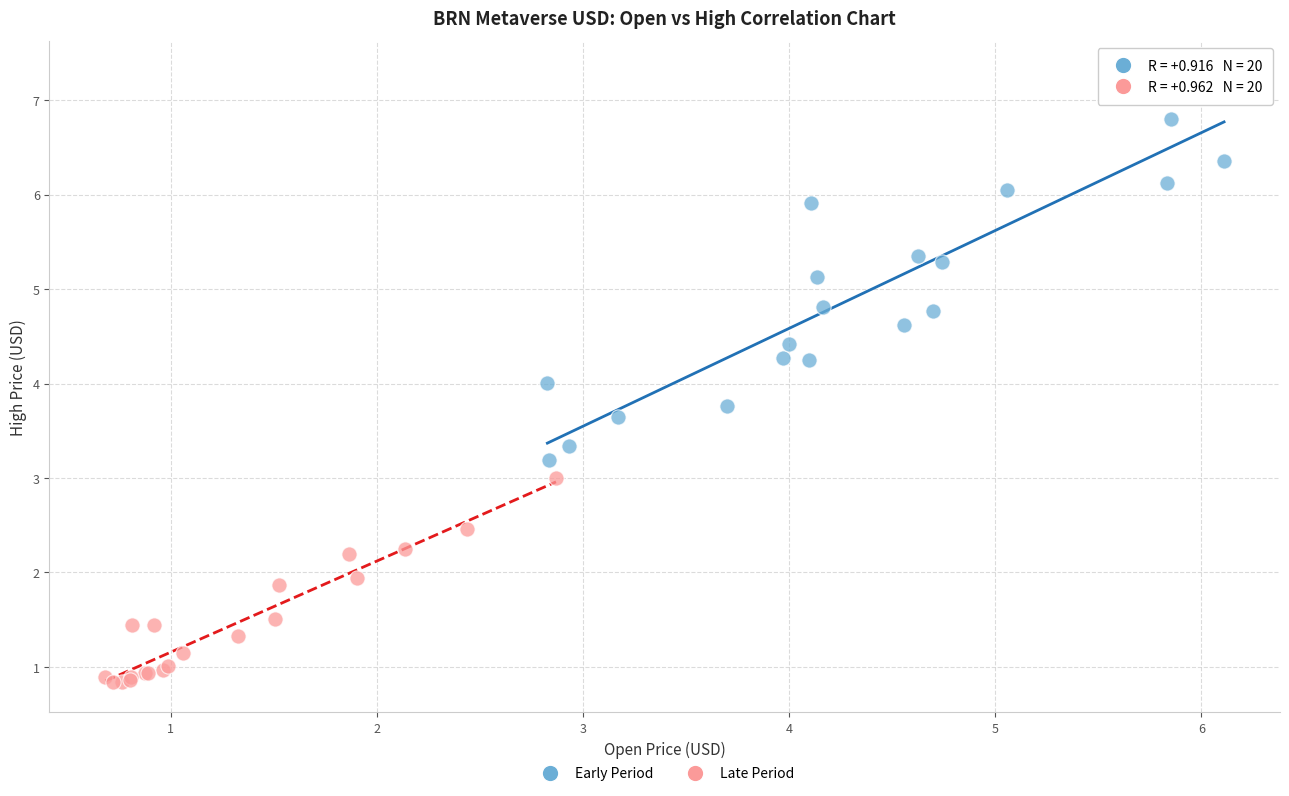

What are all the series names shown in the legend?

Early Period, Late Period